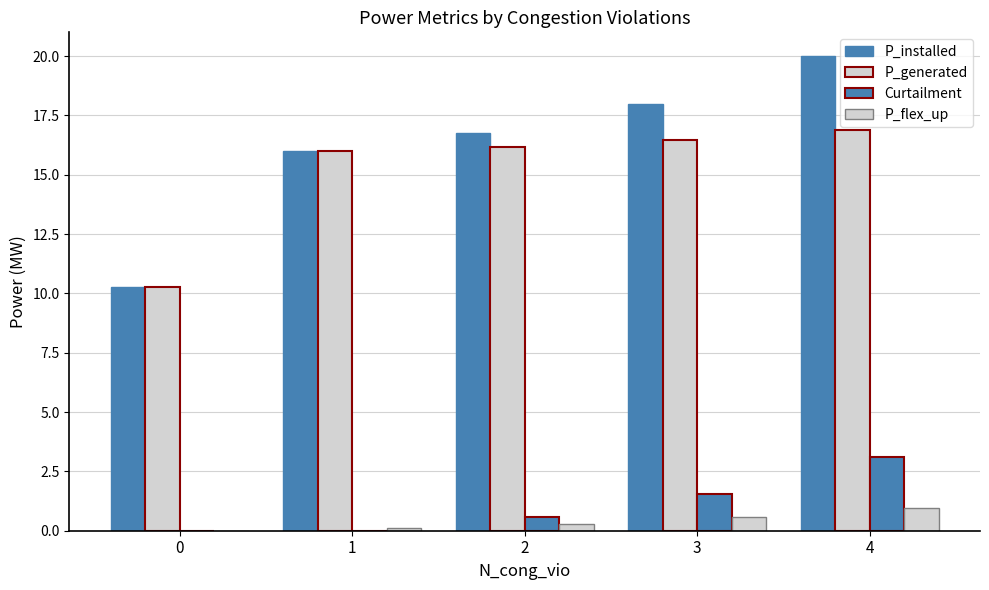

How many groups of bars are there?

5